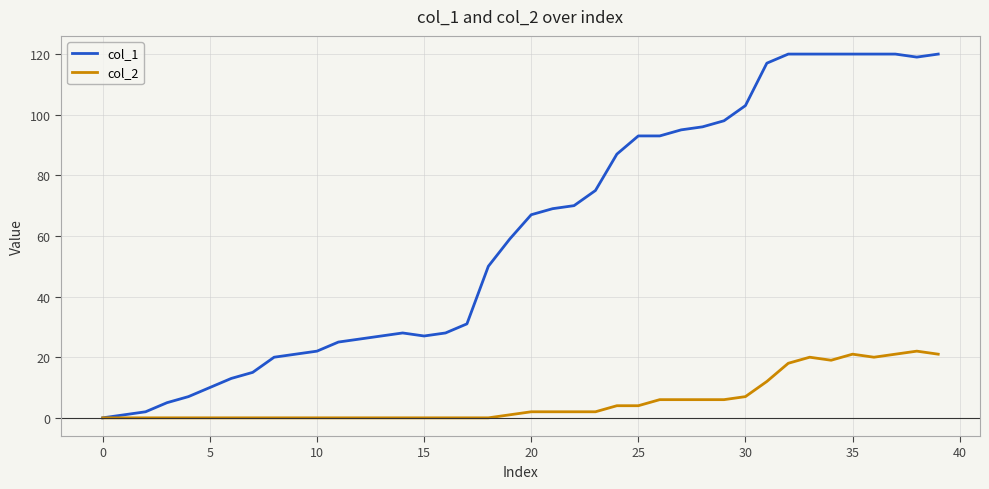

List the series in order of their peak value, lowest first.

col_2, col_1